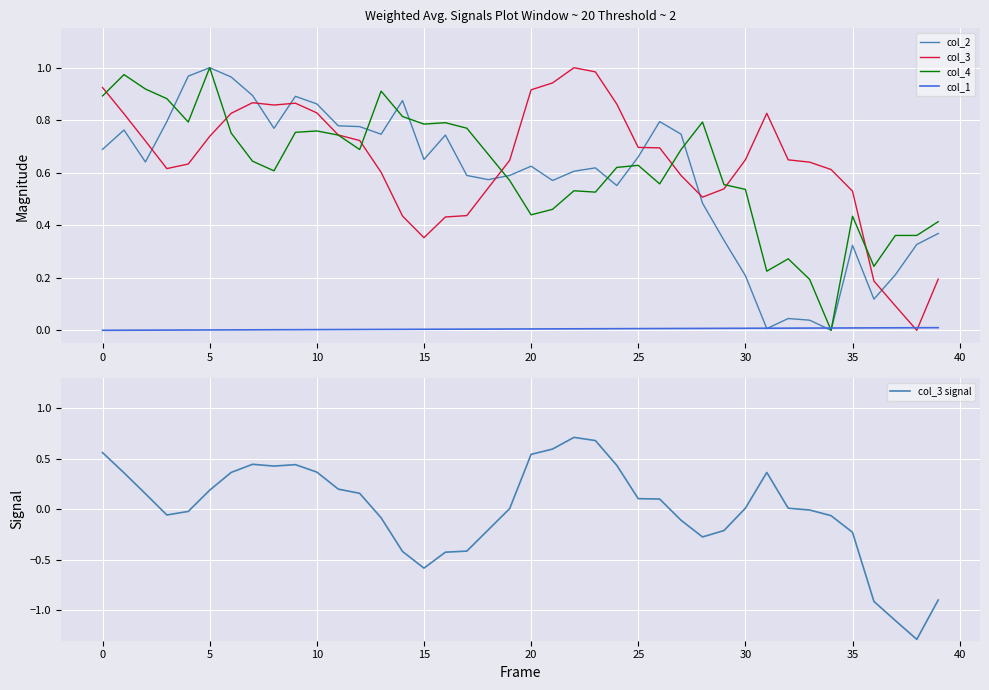

True or false: col_3 signal and col_2 intersect in this chart.

True